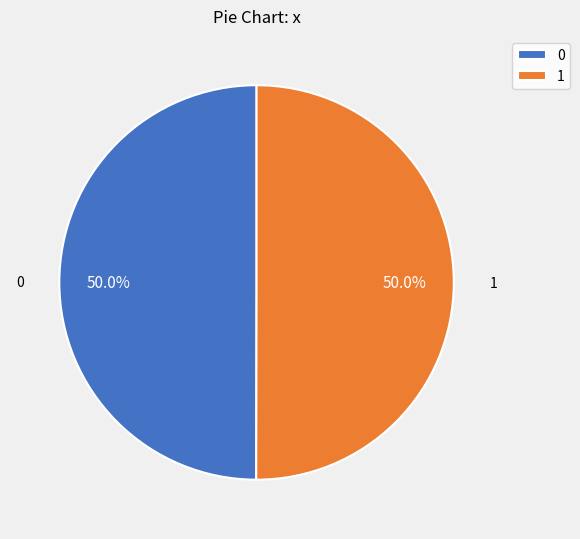

To the nearest percent, what portion does 0 represent?

50%